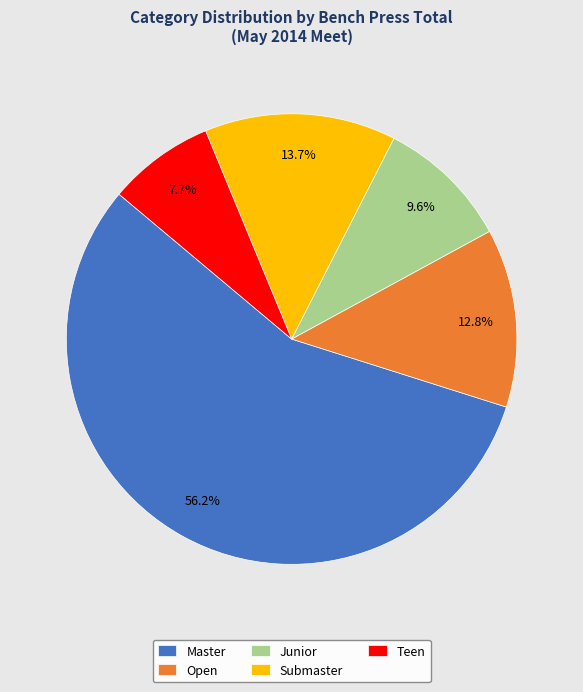

What is the smallest slice in the pie chart?

Teen